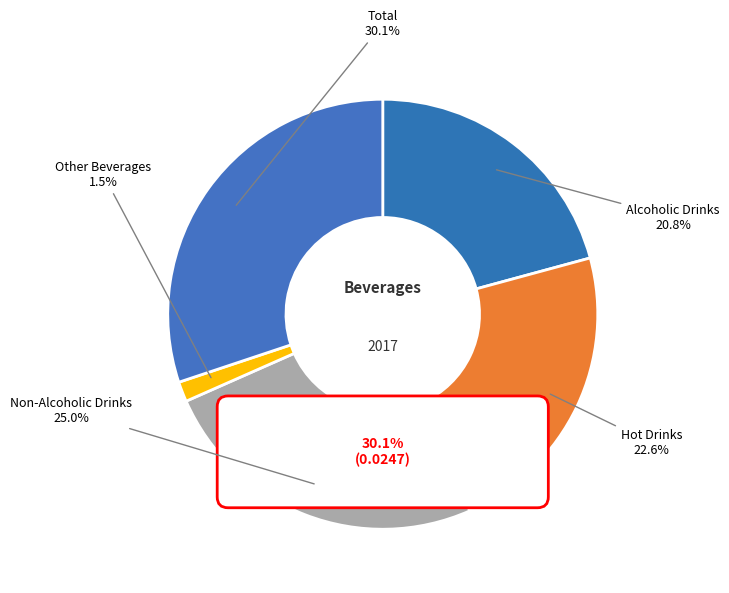

To the nearest percent, what portion does Non-Alcoholic Drinks represent?

25%